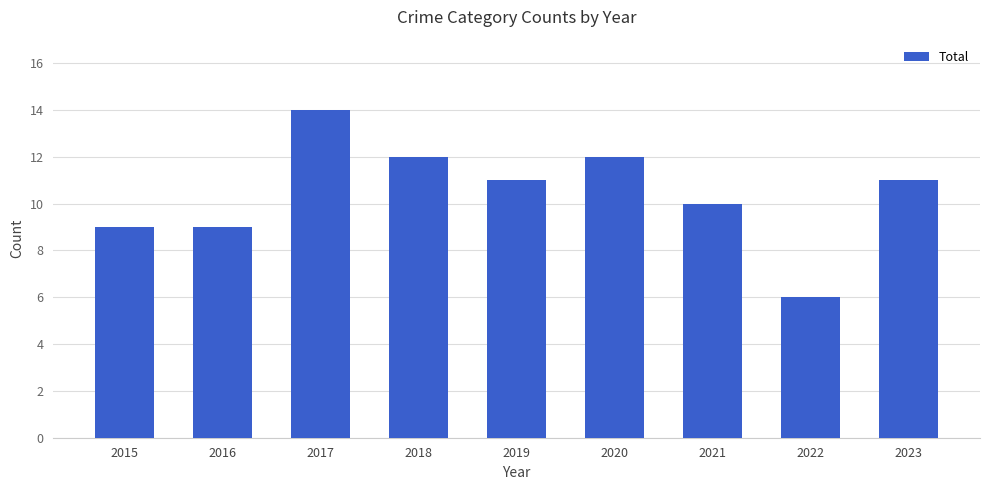

What is the change in value from 2015 to 2017?

+5